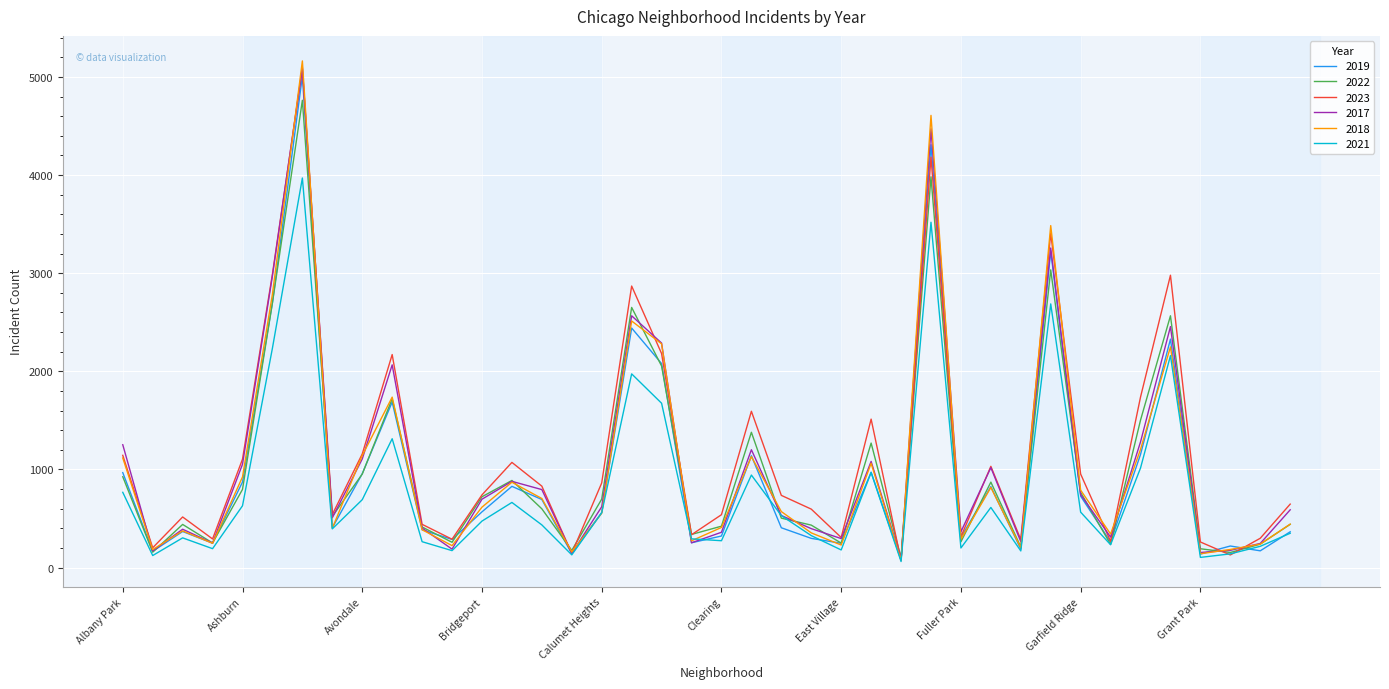

What is the maximum value shown in the chart?

5163